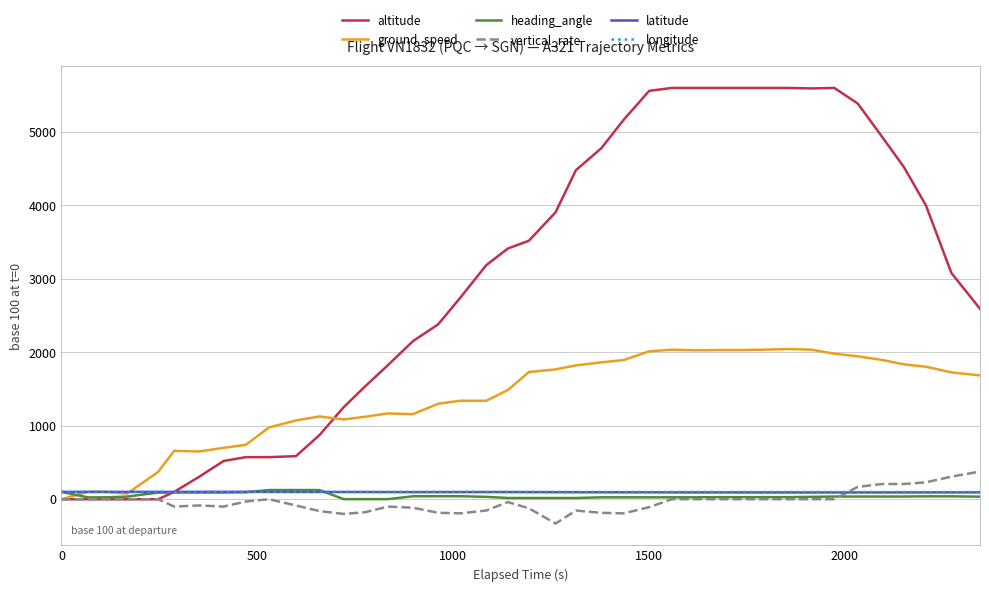

Which series has the widest spread of values?

altitude